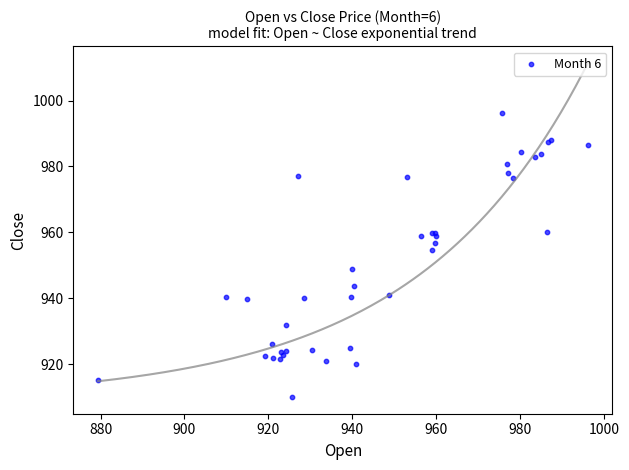

What Y value in the scatter plot is closest to 953?

954.5